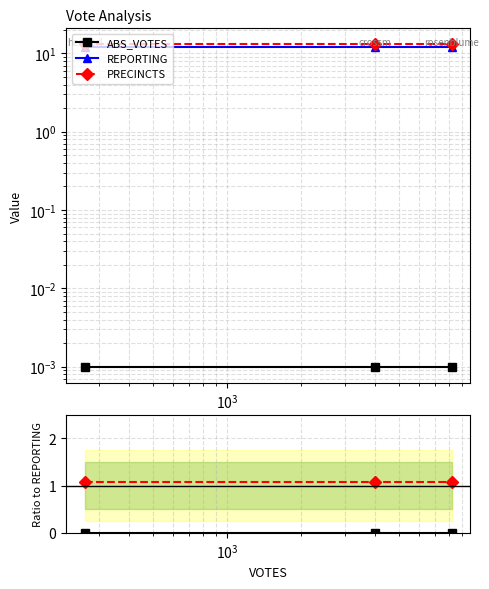

How many lines are shown in the chart?

5